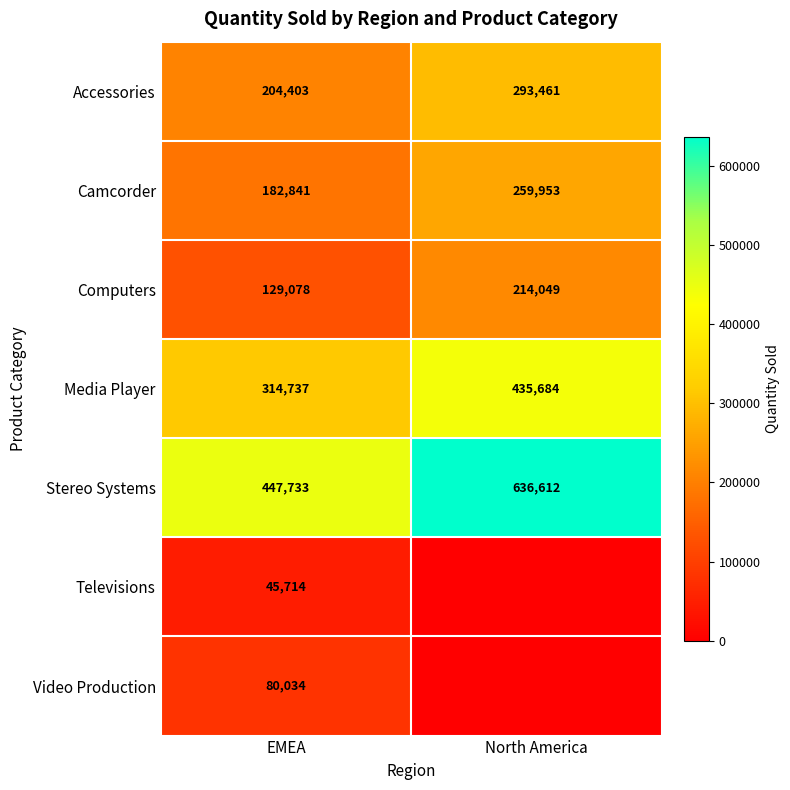

At which label is Media Player closest to 375210?

EMEA